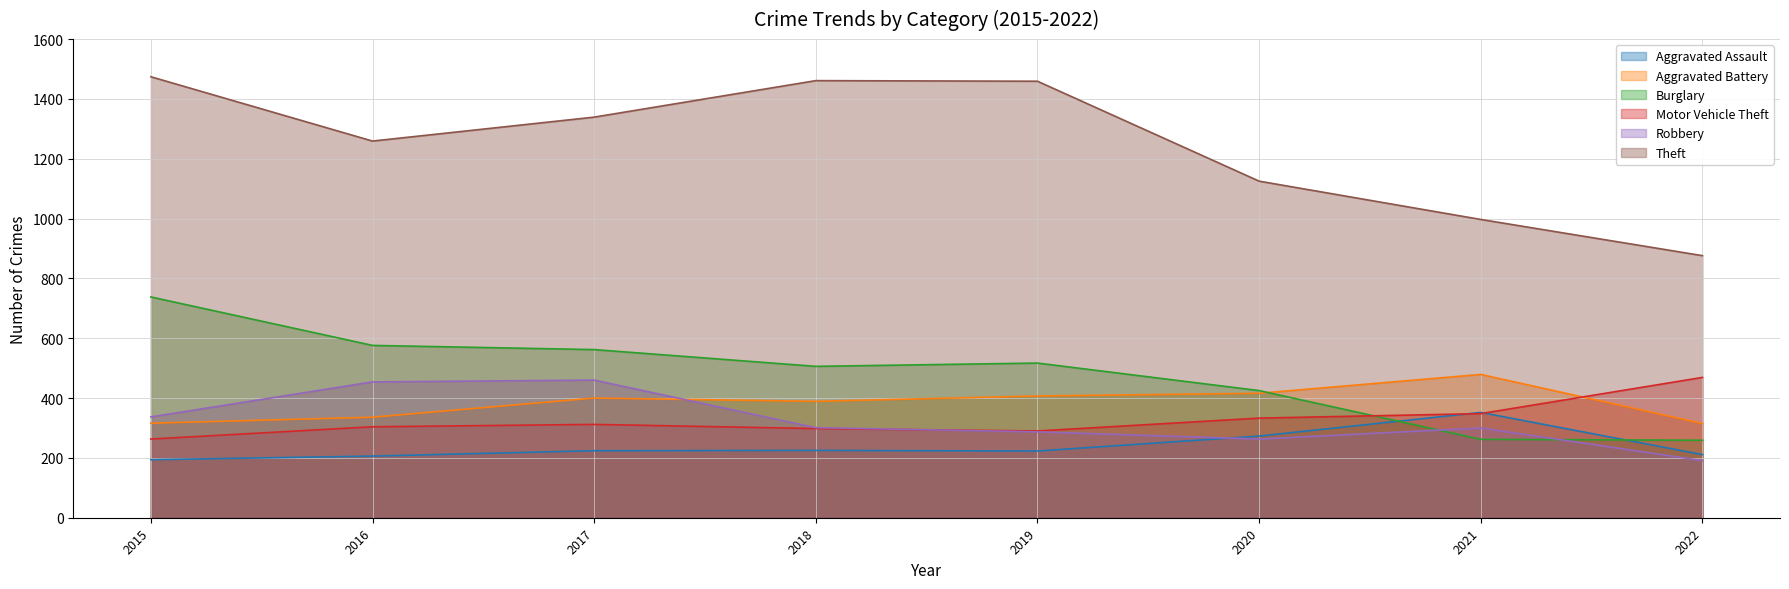

Which series has the largest total across all categories?

Theft